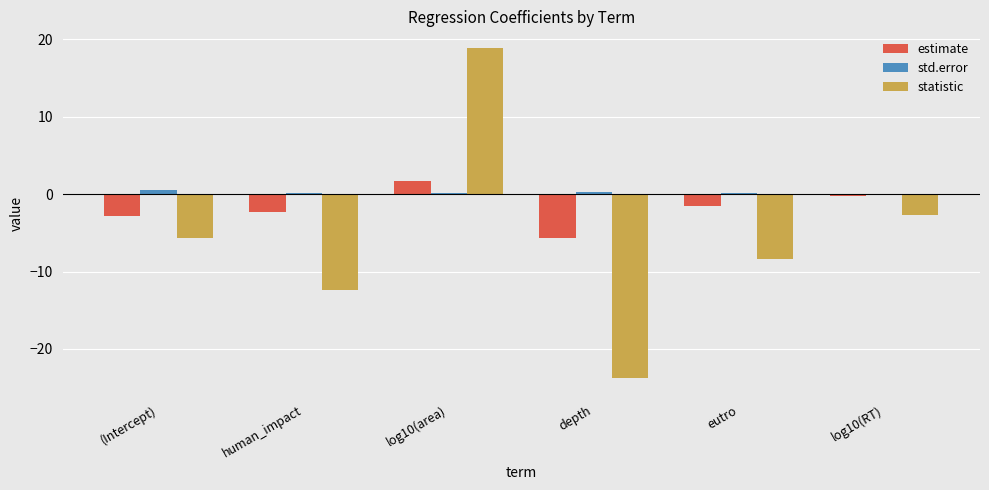

What is the maximum value shown in the chart?

18.9